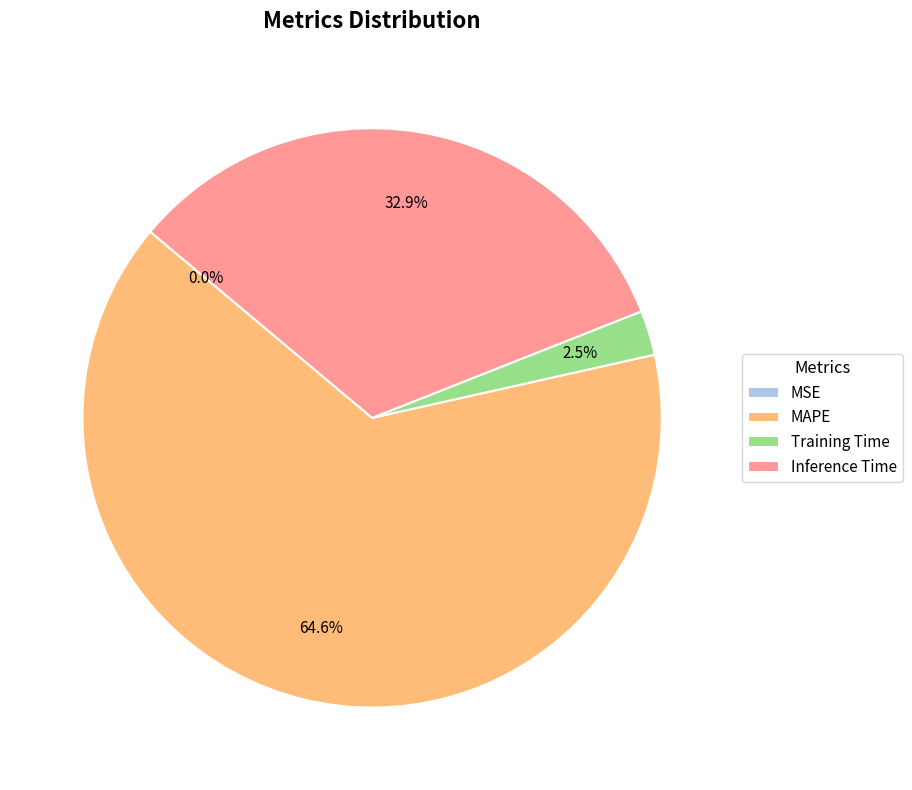

How much of the chart is everything except Training Time?

97.5%